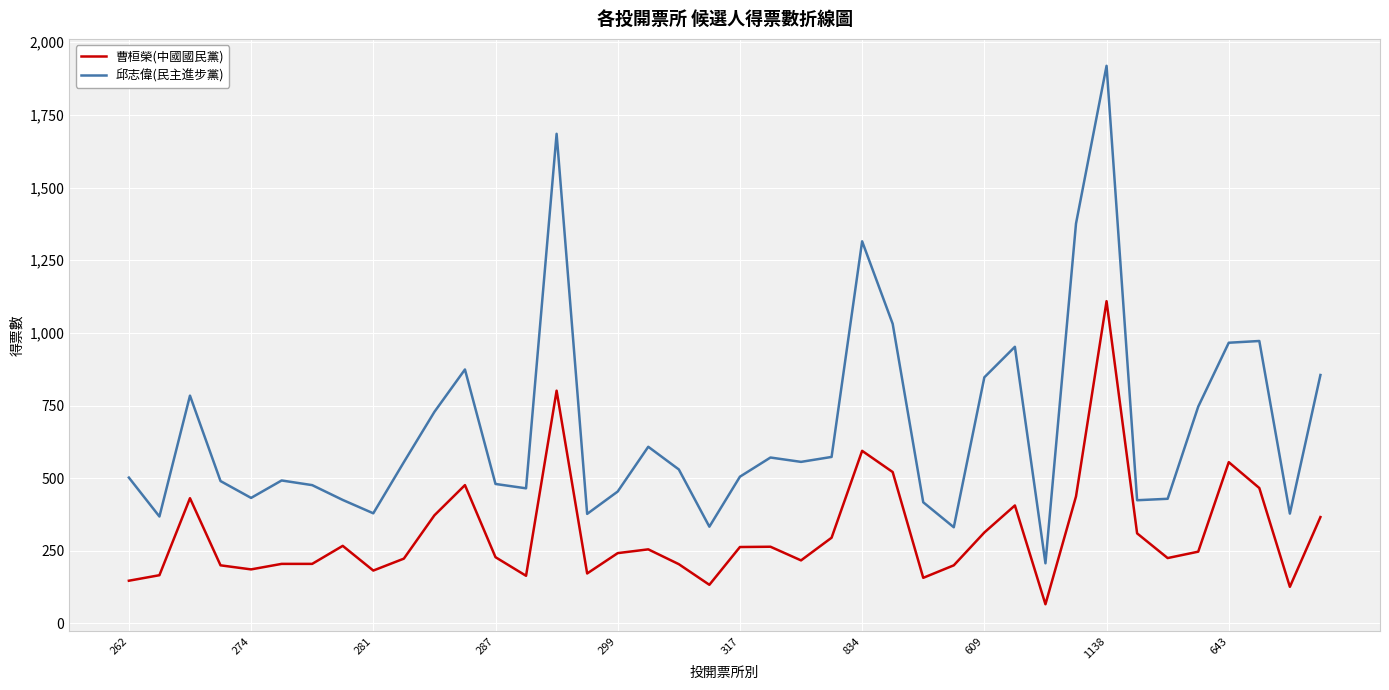

List the series in order of their peak value, lowest first.

曹桓榮(中國國民黨), 邱志偉(民主進步黨)